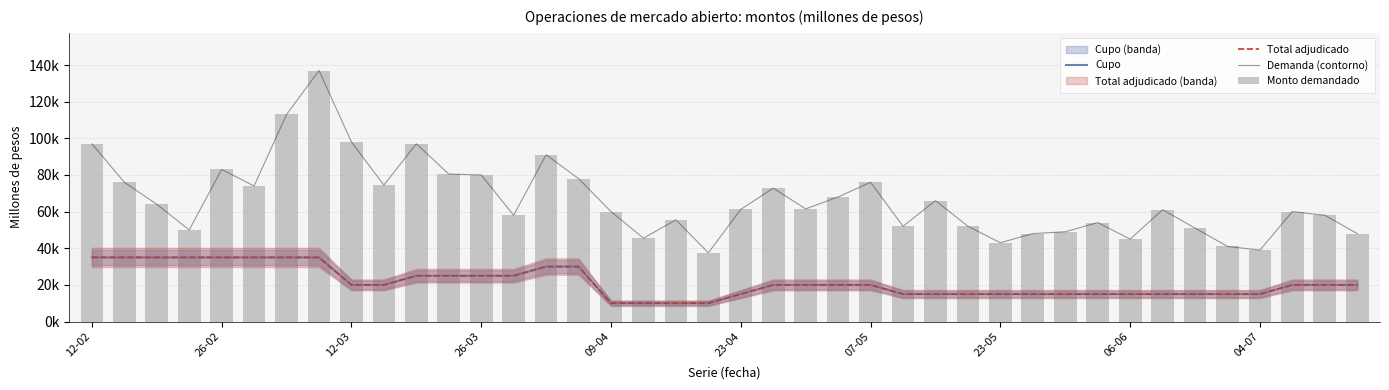

What is the spread (max minus min) of values at 06-06?

30000